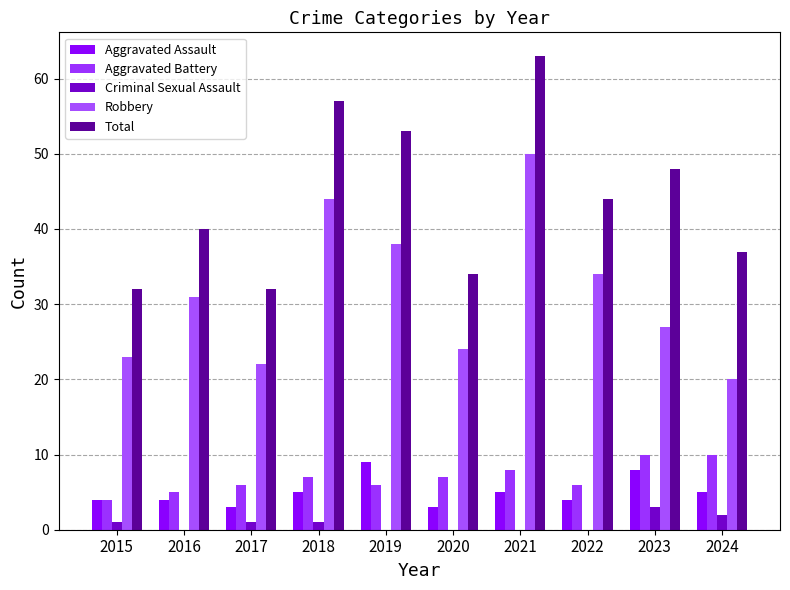

Which category has the lowest value in the Aggravated Battery series?

2015